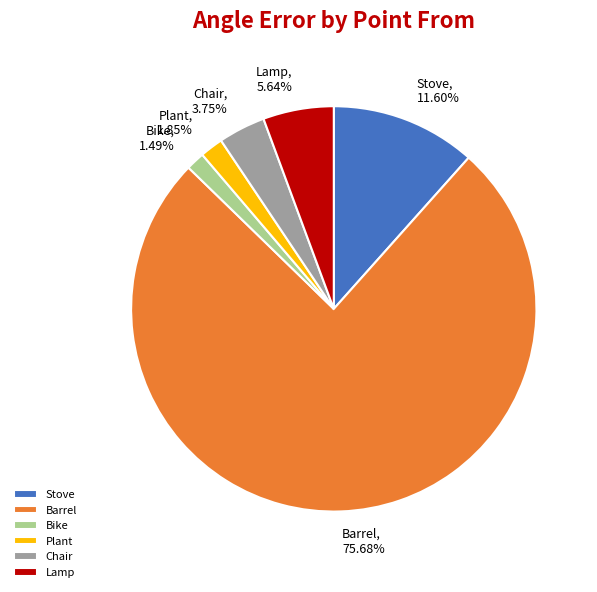

What percentage is the Bike slice, to the nearest percent?

1%